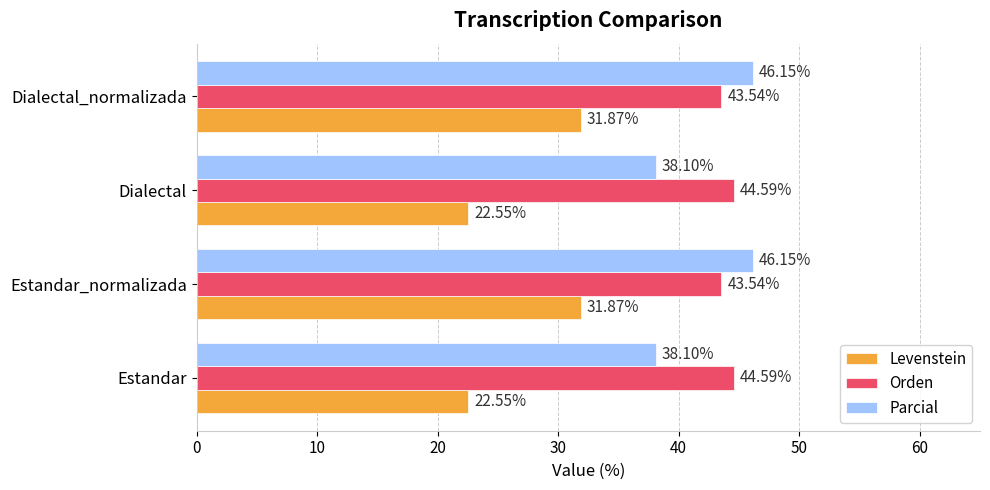

What are all the series names shown in the legend?

Levenstein, Orden, Parcial